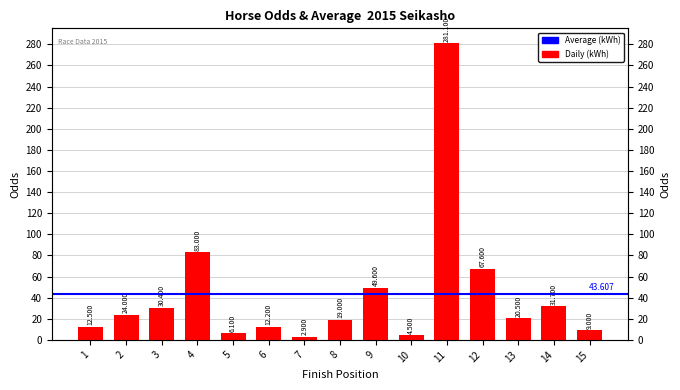

What is the sum of all values?

654.1